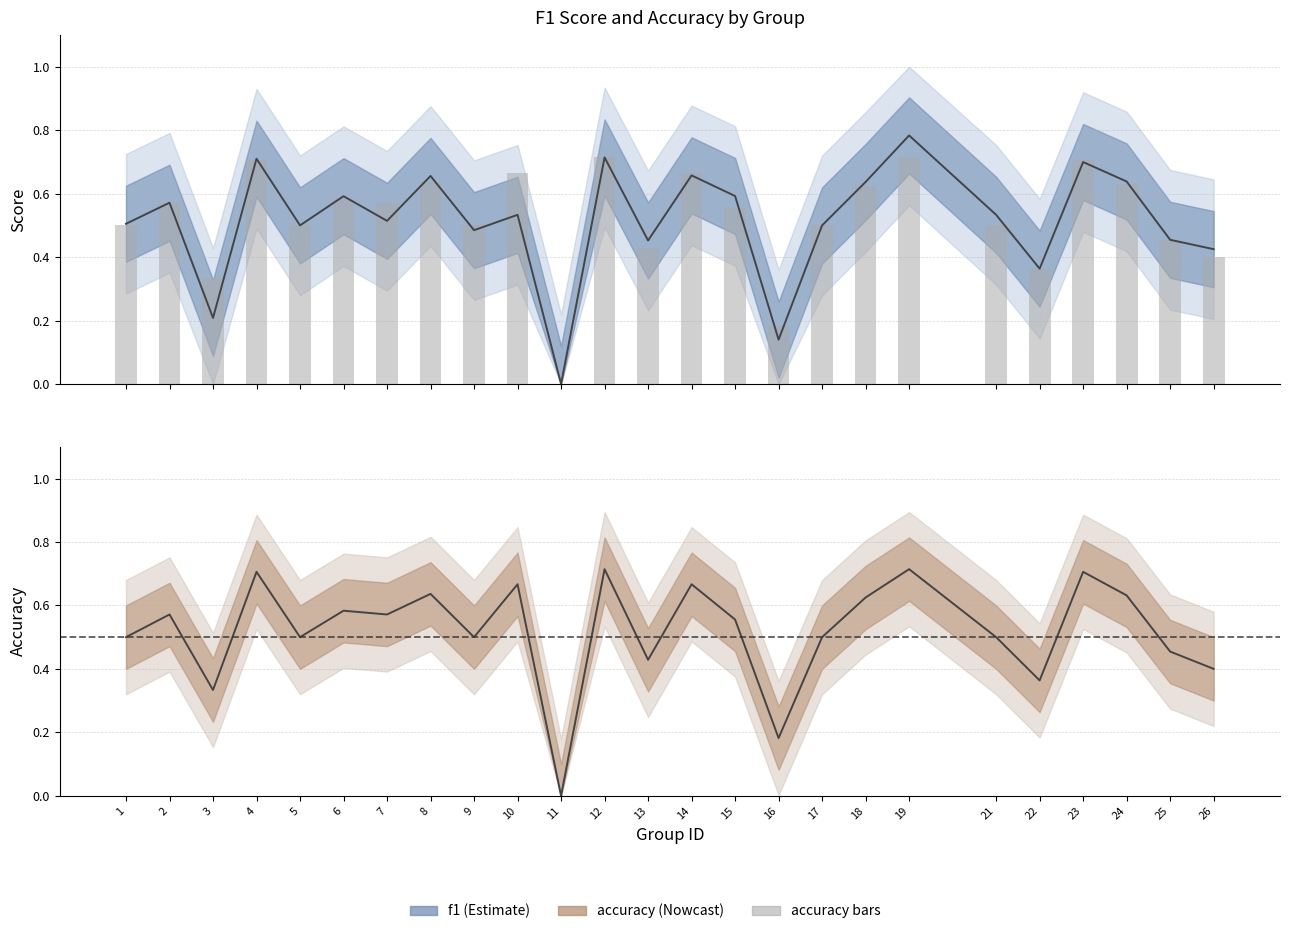

How many distinct data groups are displayed?

2